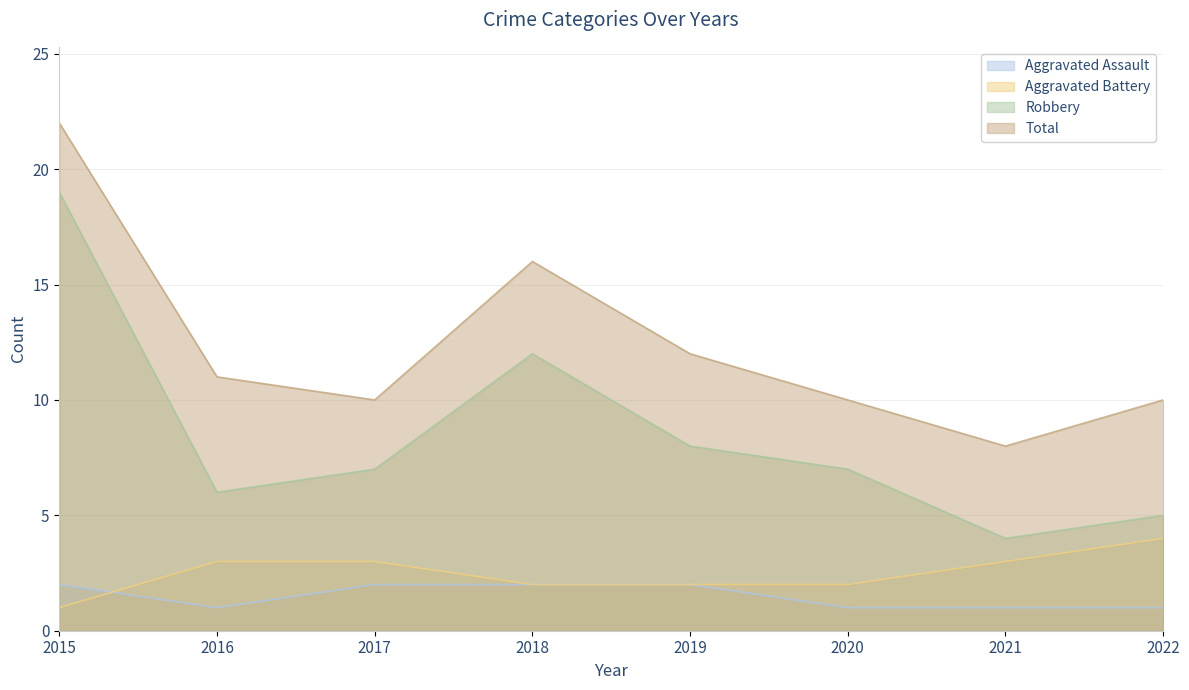

Reading left to right, what are all the values shown in this chart?

Aggravated Assault: 2015=2	2016=1	2017=2	2018=2	2019=2	2020=1	2021=1	2022=1
Aggravated Battery: 2015=1	2016=3	2017=3	2018=2	2019=2	2020=2	2021=3	2022=4
Robbery: 2015=19	2016=6	2017=7	2018=12	2019=8	2020=7	2021=4	2022=5
Total: 2015=22	2016=11	2017=10	2018=16	2019=12	2020=10	2021=8	2022=10